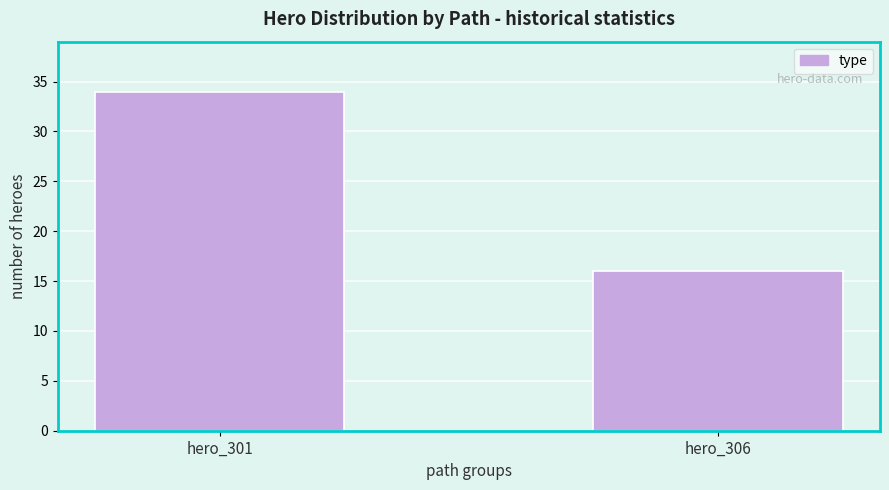

Reading left to right, list all the values displayed in this chart.

hero_301=34	hero_306=16